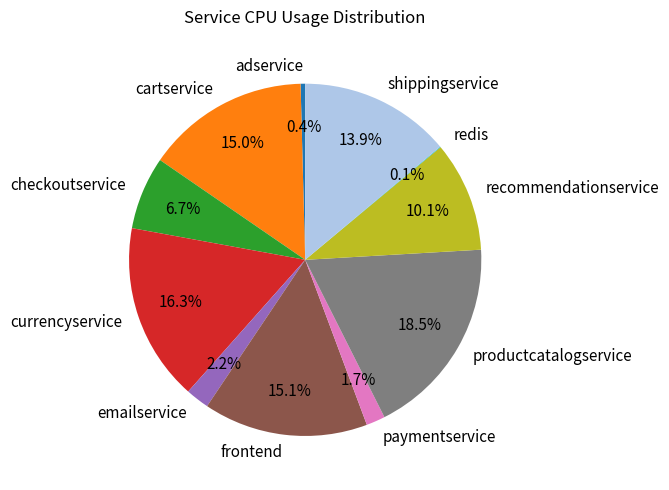

True or false: emailservice accounts for 15% of the total.

False